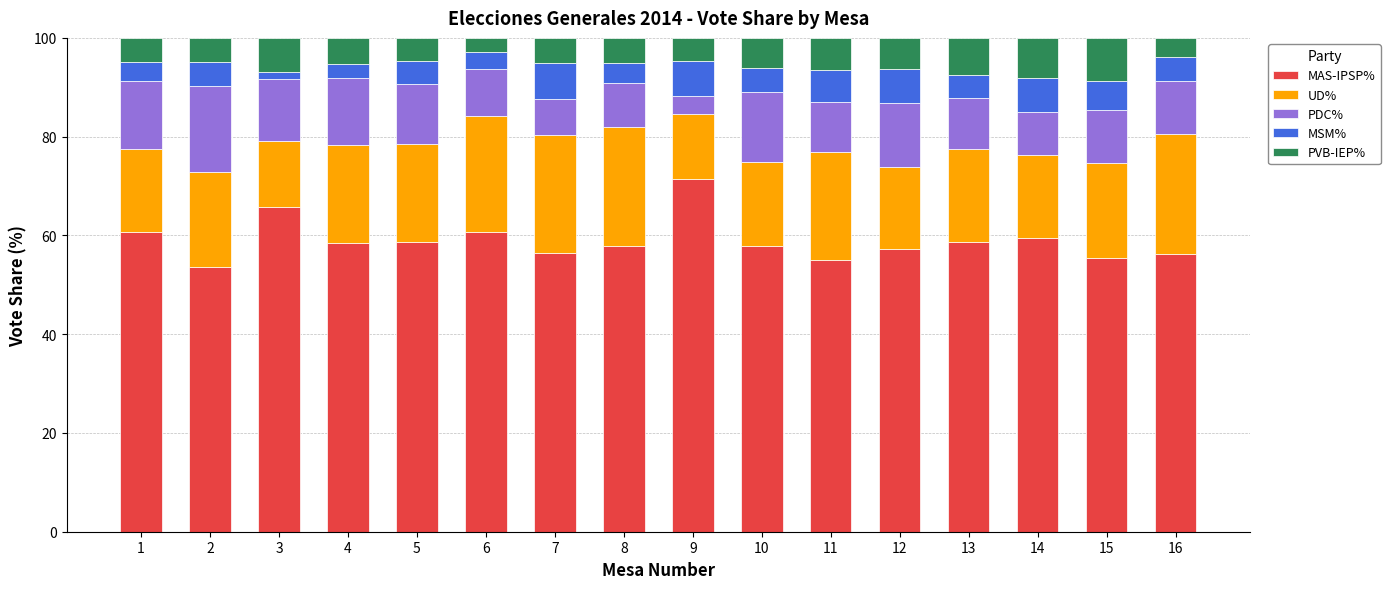

At which label does MAS-IPSP% reach its peak?

9